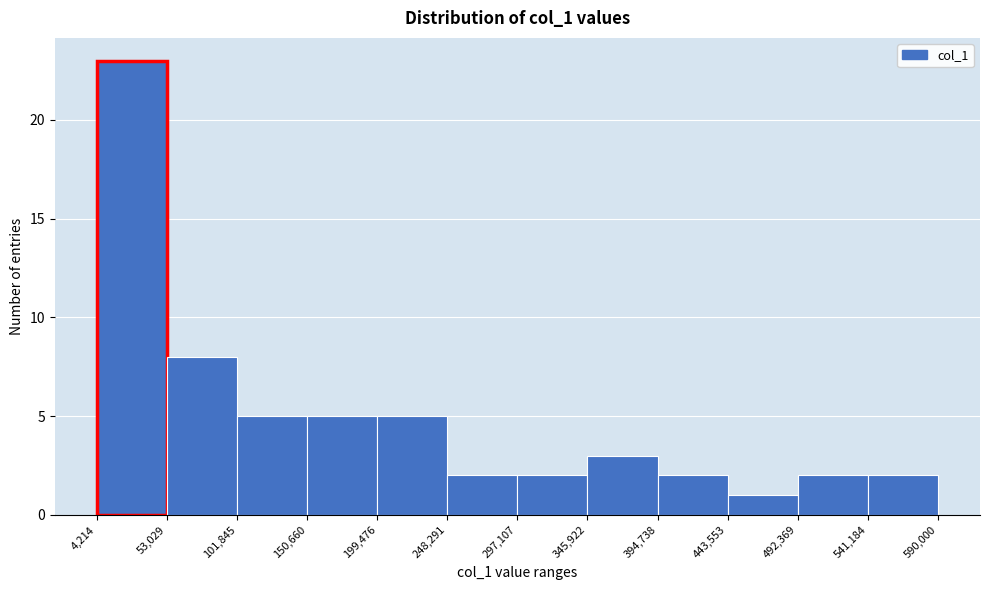

Reading left to right, list every bar in this chart as the range it spans on the x-axis followed by its height. The values are not printed on the chart, so give them approximately, as read against the axis.

4,214 to 53,029: 23
53,029 to 101,845: 8
101,845 to 150,660: 5
150,660 to 199,476: 5
199,476 to 248,291: 5
248,291 to 297,107: 2
297,107 to 345,922: 2
345,922 to 394,738: 3
394,738 to 443,553: 2
443,553 to 492,369: 1
492,369 to 541,184: 2
541,184 to 590,000: 2